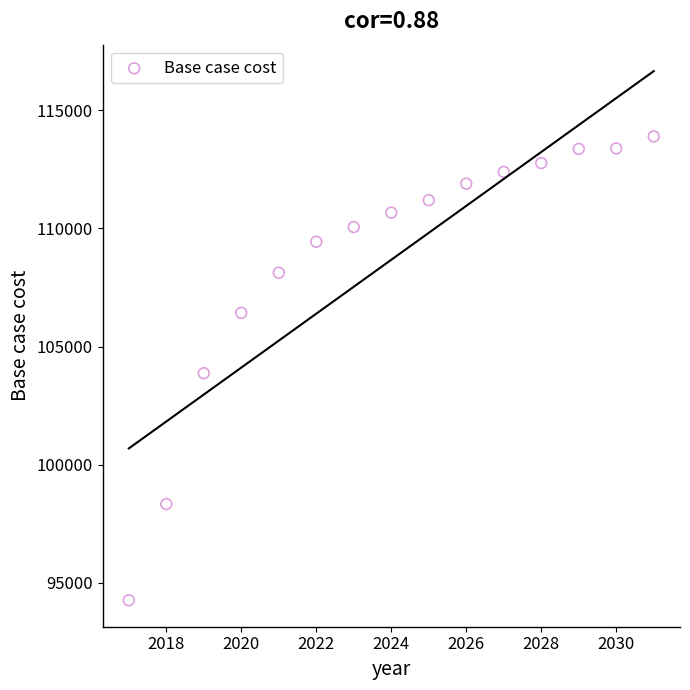

What is the range of Y values (max minus min)?

19622.8